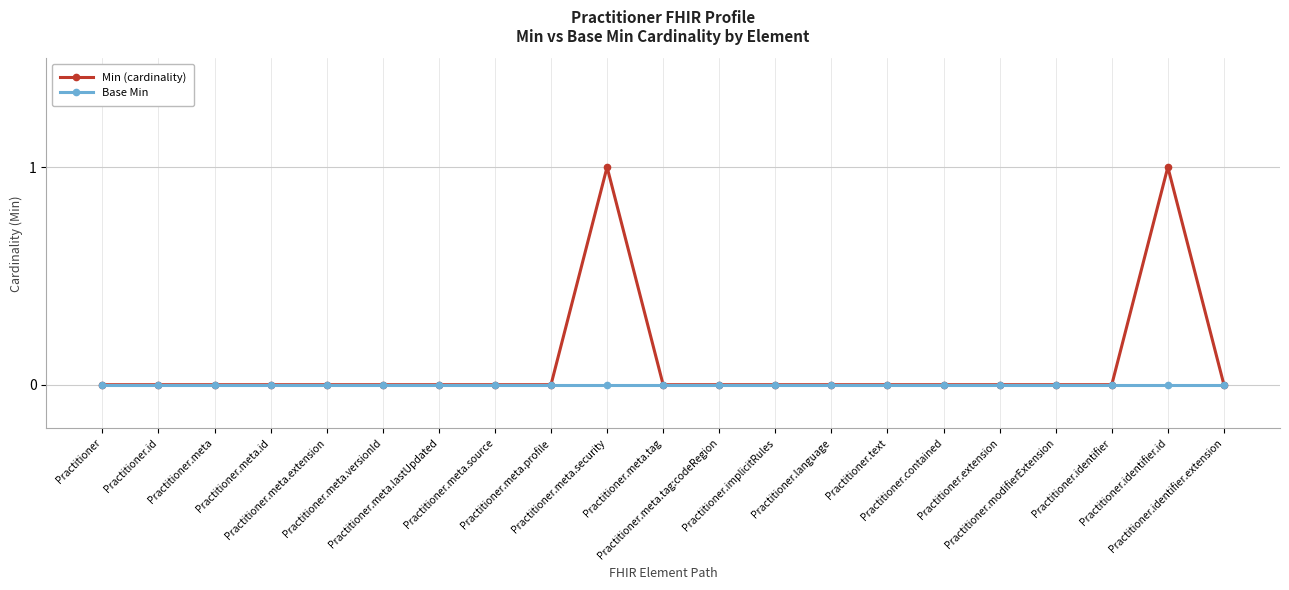

How many data points does each series have?

21